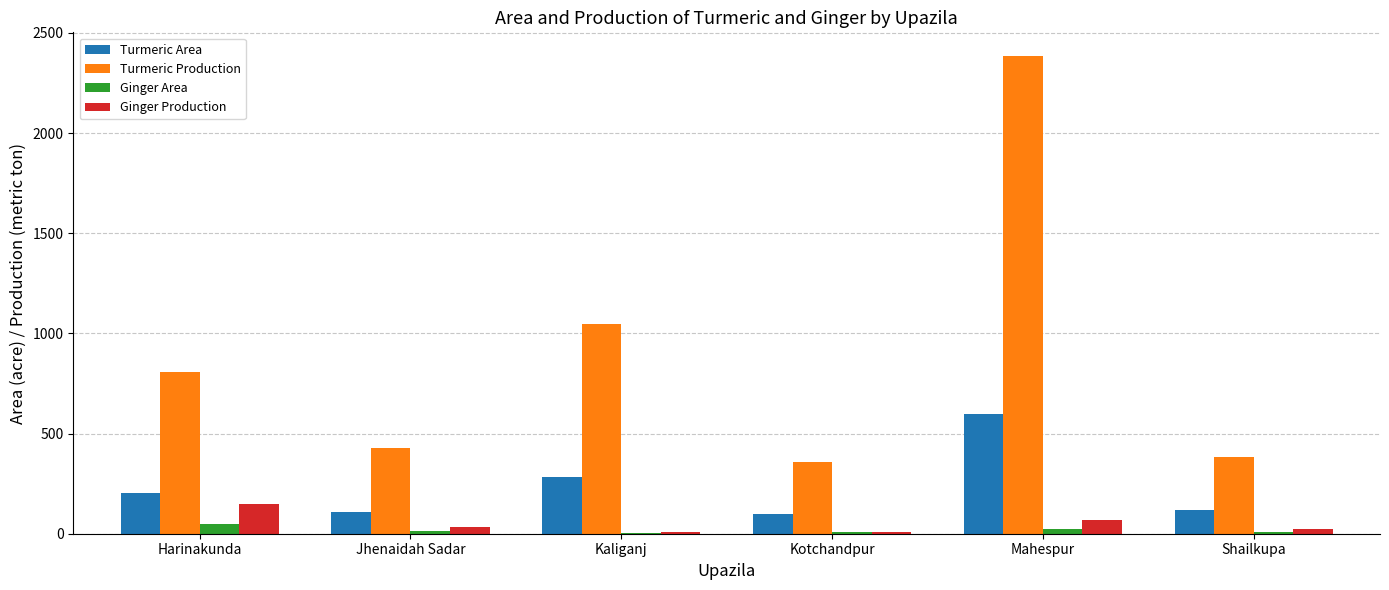

Between Kaliganj and Kotchandpur, which series saw the biggest shift?

Turmeric Production